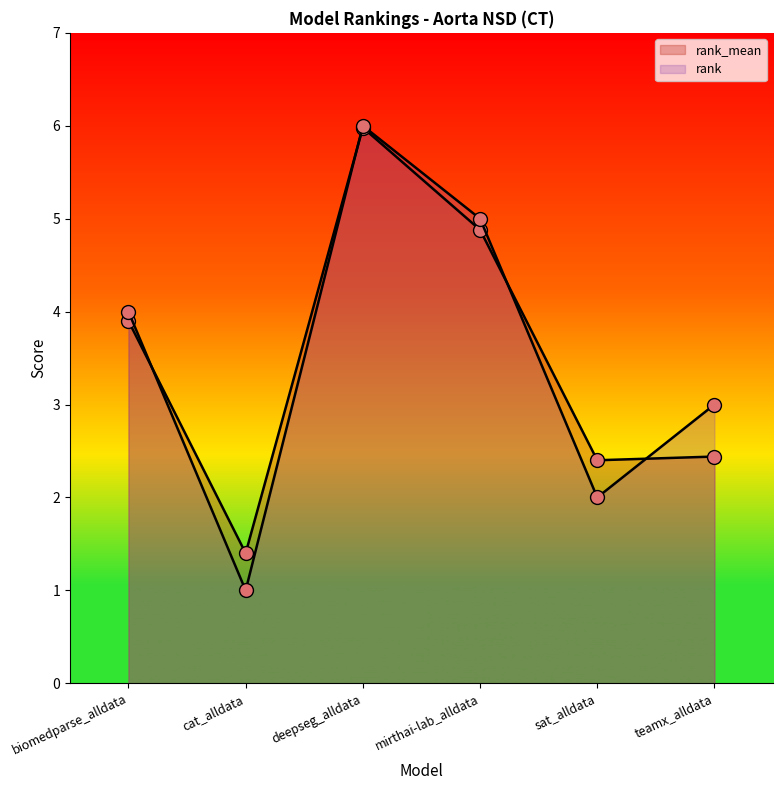

How many values in the rank series exceed 4?

2